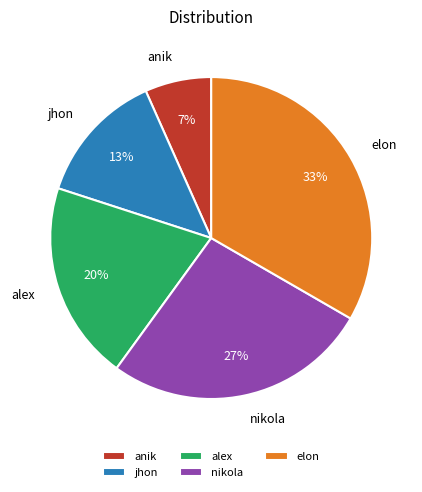

True or false: nikola accounts for 27% of the total.

True